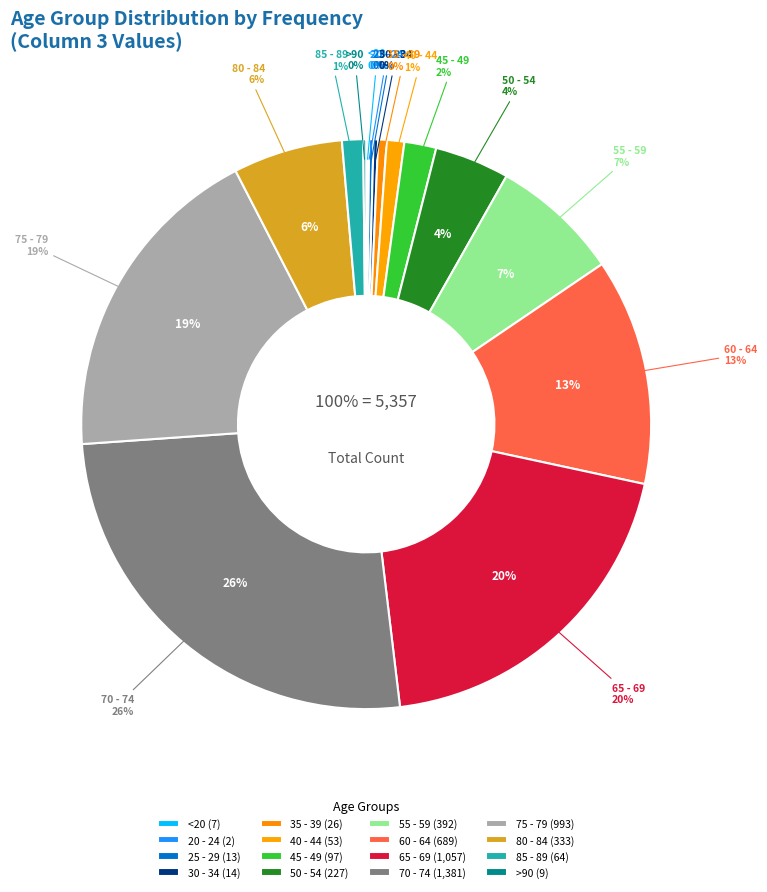

Which has a higher value, 25 - 29 or 50 - 54?

50 - 54